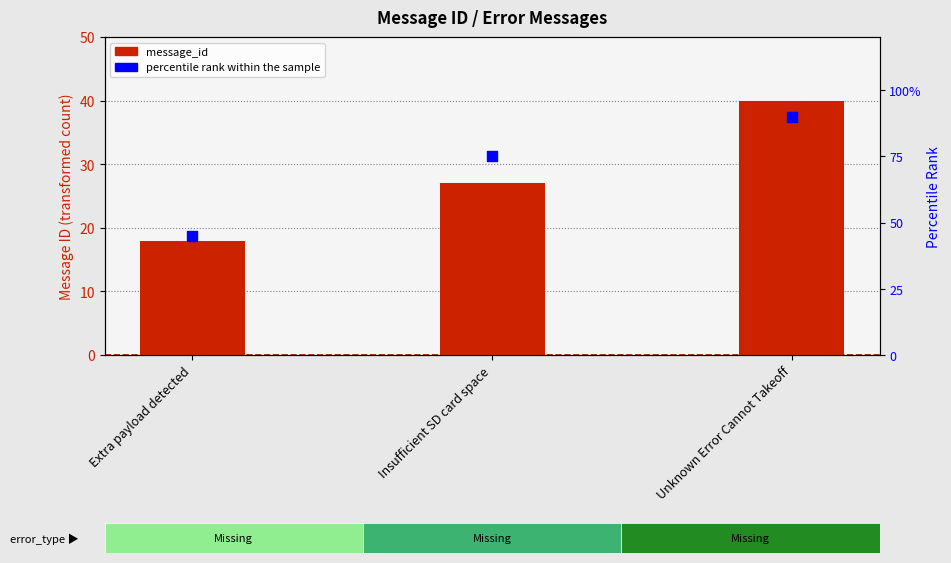

Is the value of message_id at Insufficient SD card space greater than the value of percentile rank within the sample at Insufficient SD card space?

No